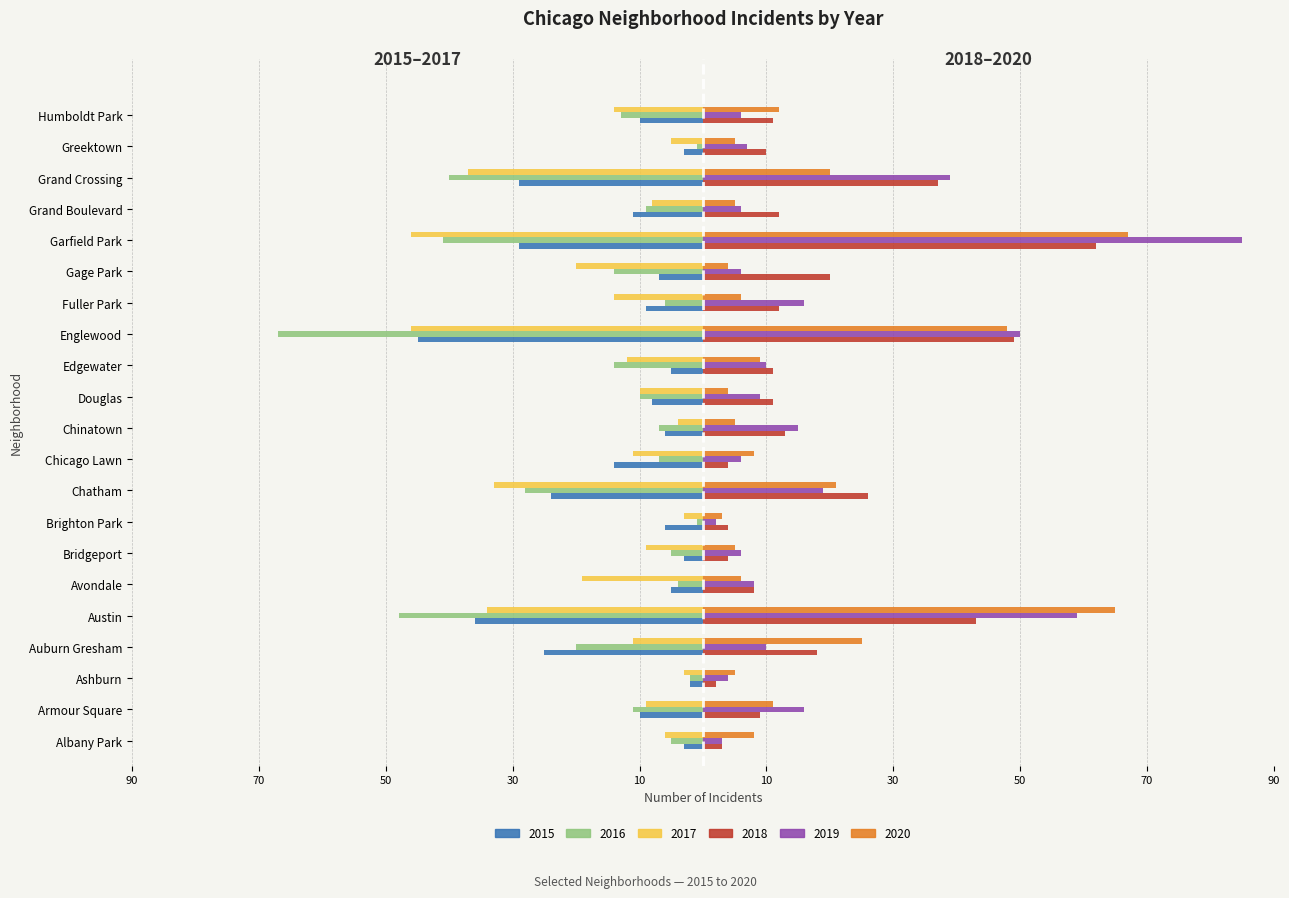

Which series changed the most between Bridgeport and Grand Boulevard?

2015